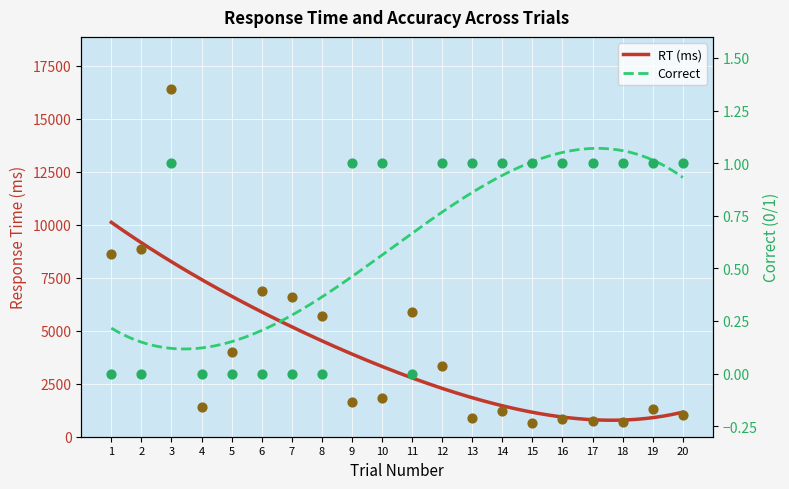

Is the value of correct at 6 greater than the value of RT at 10?

No